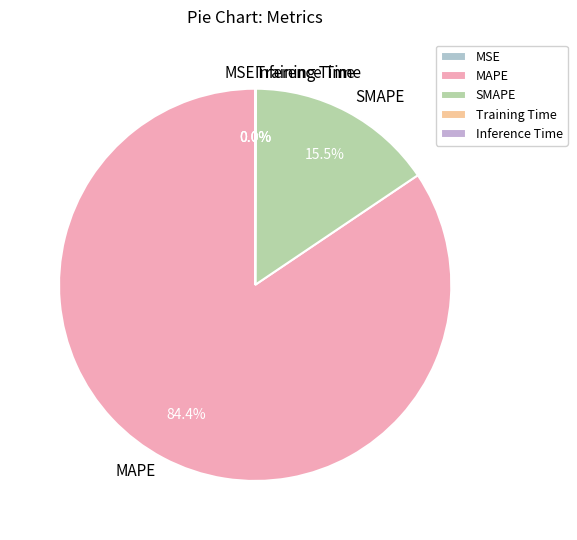

Which category has the biggest portion of the pie?

MAPE